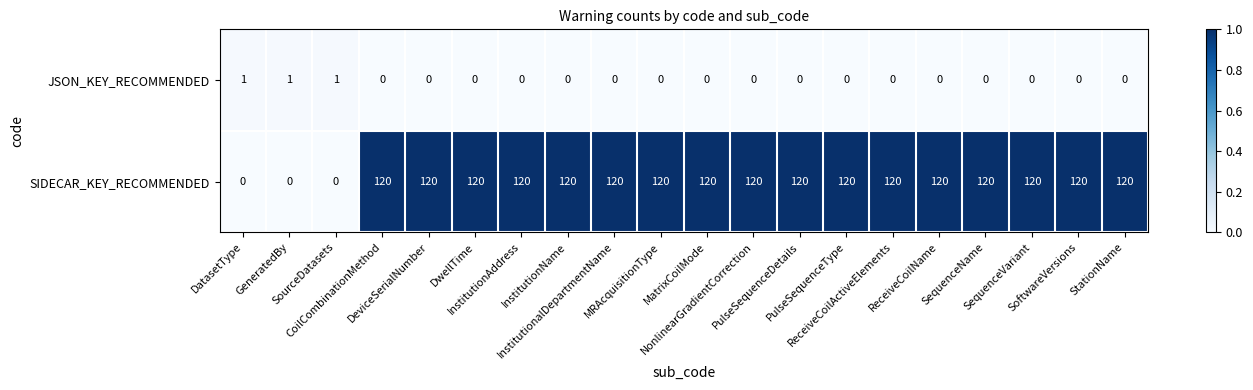

At how many categories does at least one series exceed 0?

20